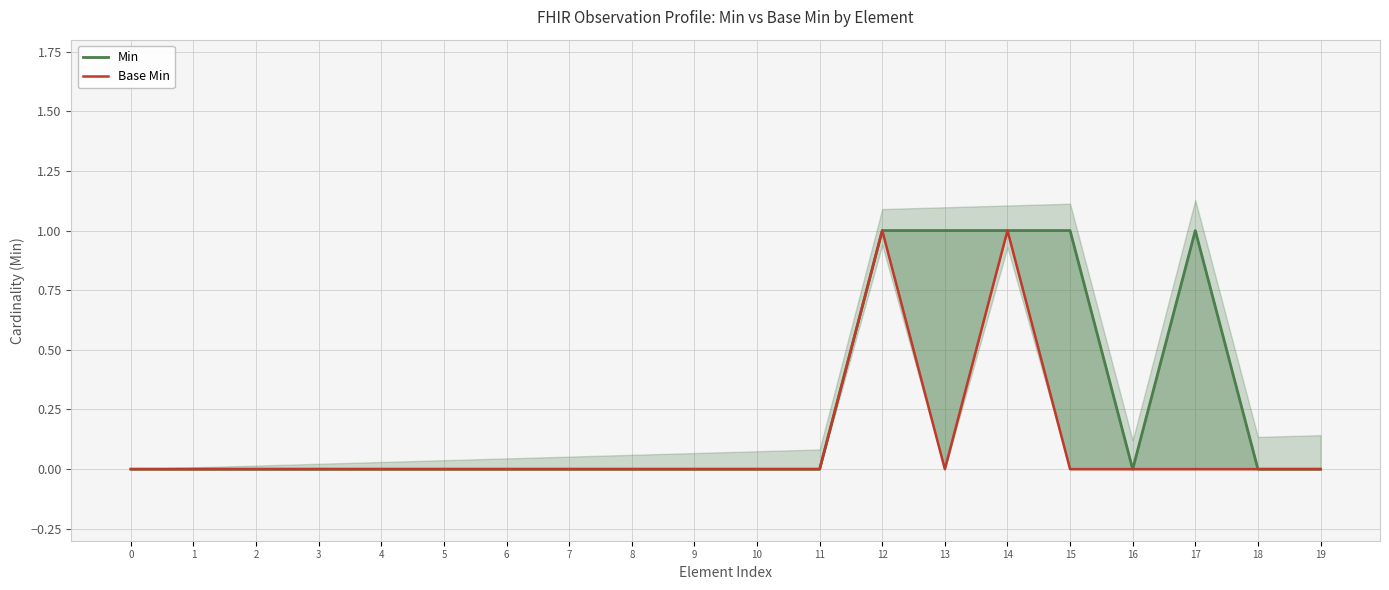

List the labels in order of Base Min value, smallest first.

0, 1, 2, 3, 4, 5, 6, 7, 8, 9, 10, 11, 13, 15, 16, 17, 18, 19, 12, 14